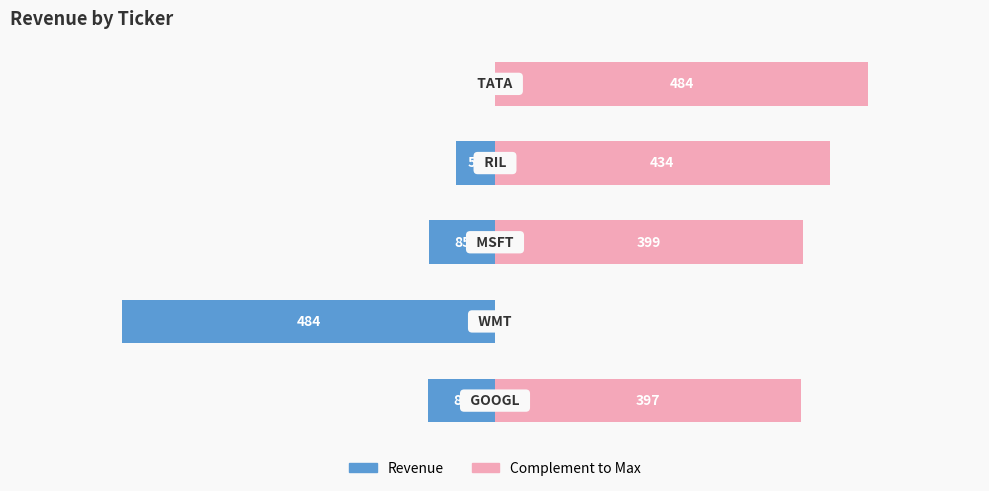

Is the value of Revenue at 3 greater than the value of Complement to Max at 0?

No